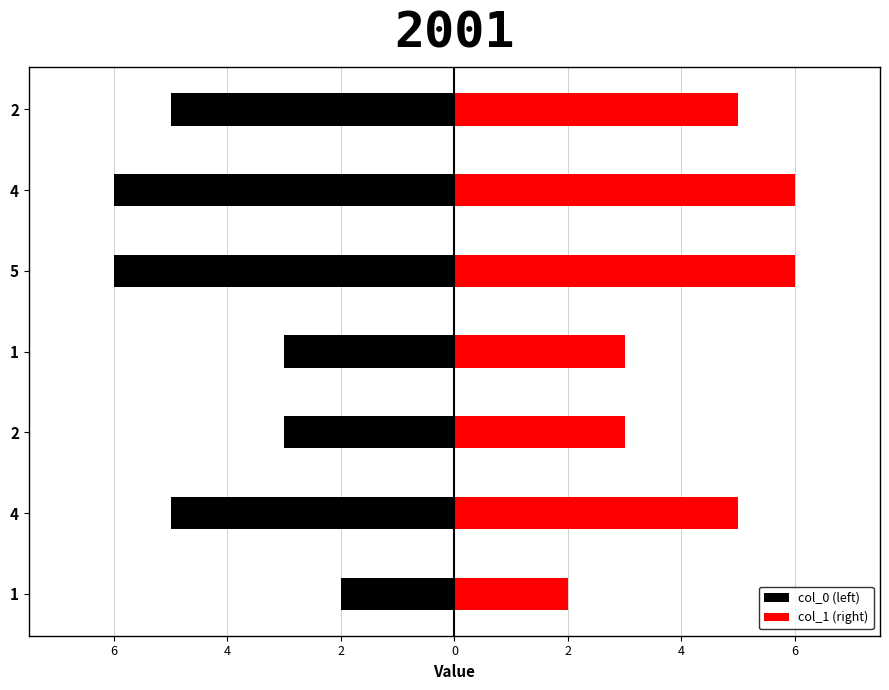

What is the maximum value for col_1 (right)?

6